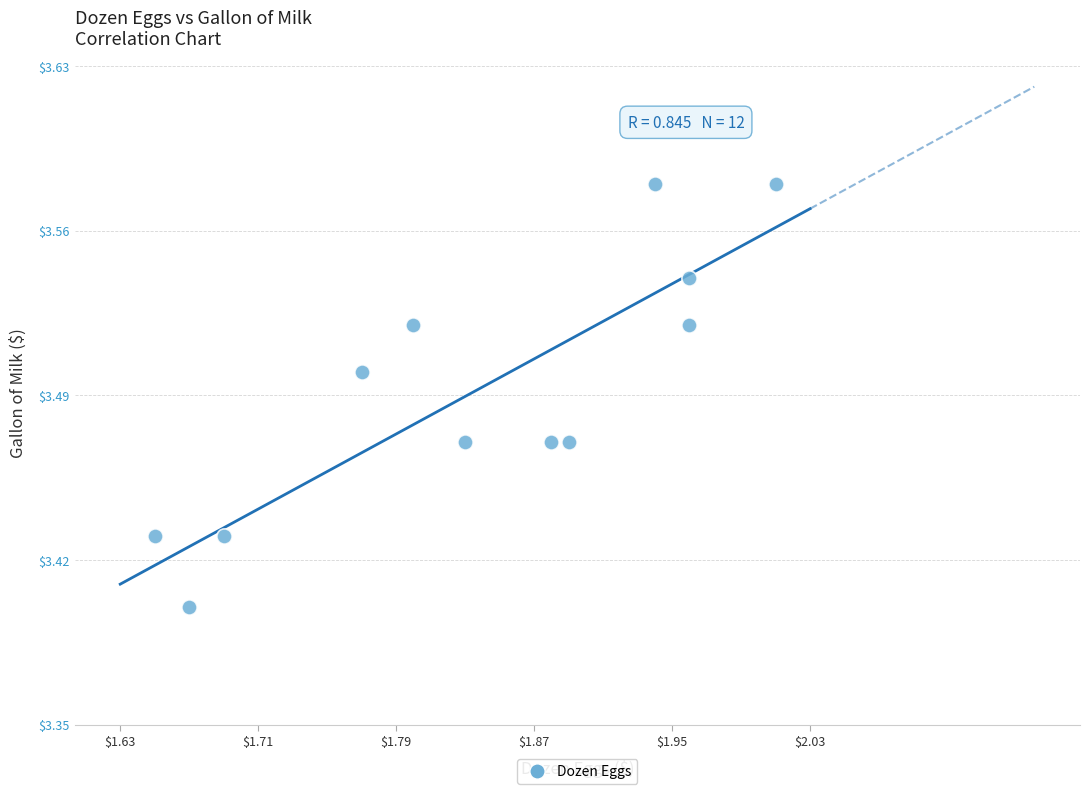

What is the range of X values (max minus min)?

0.4